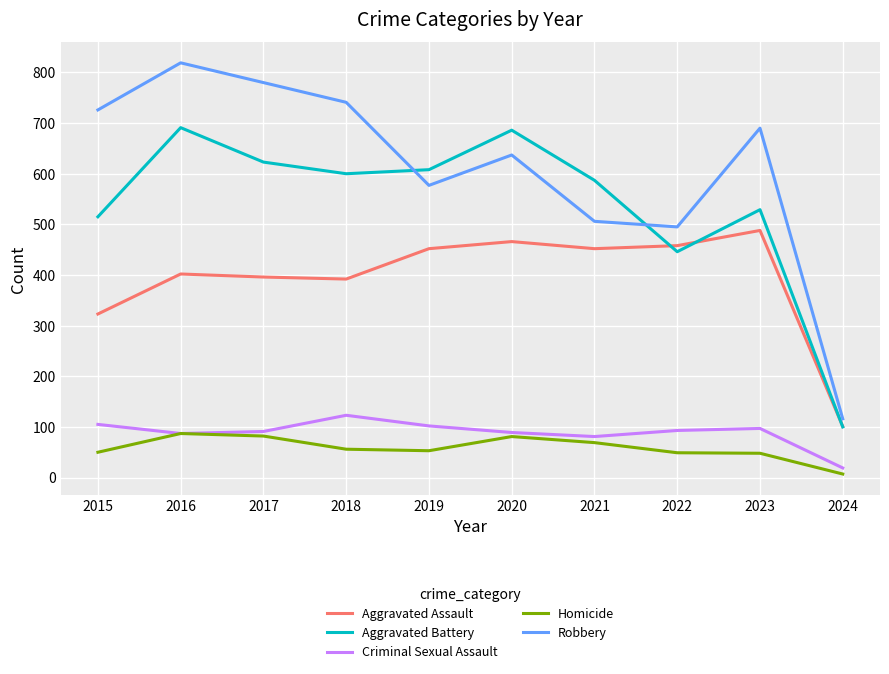

The value of Robbery at 2018 is 741. True or false?

True